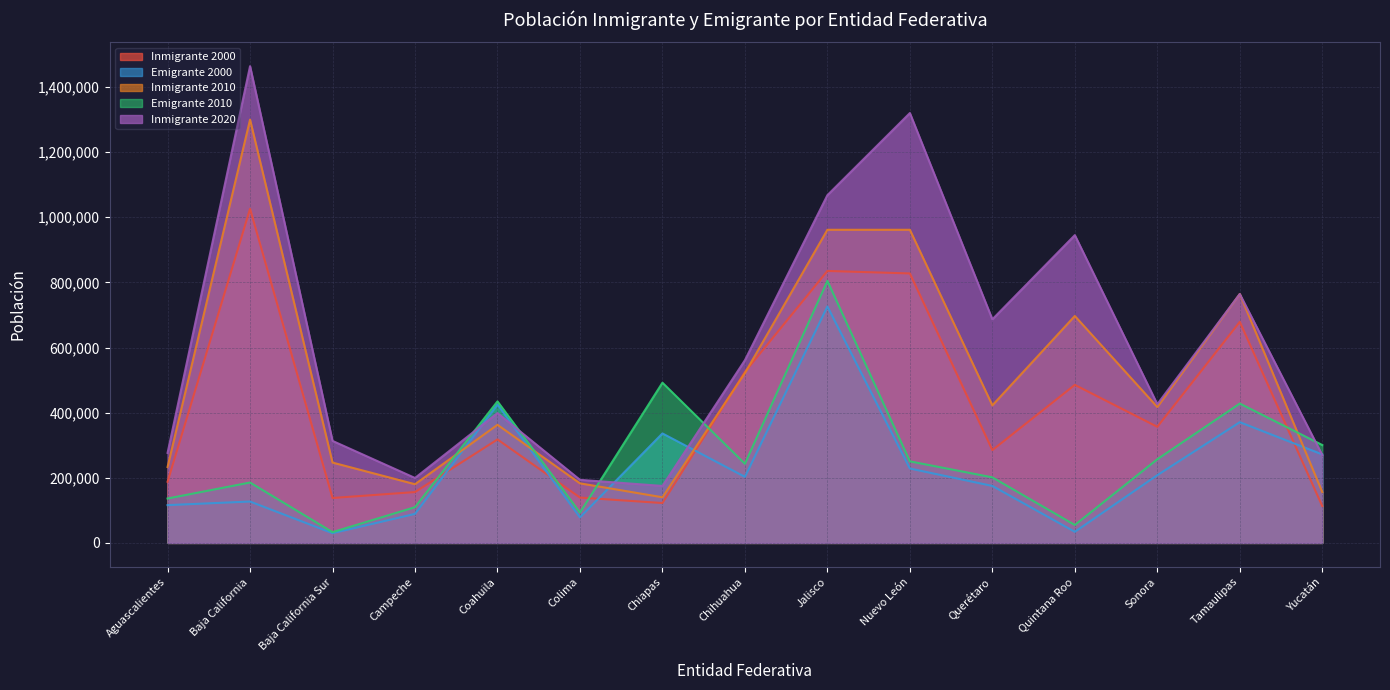

In Inmigrante 2020, how many points are higher than both neighbors (excluding endpoints)?

5